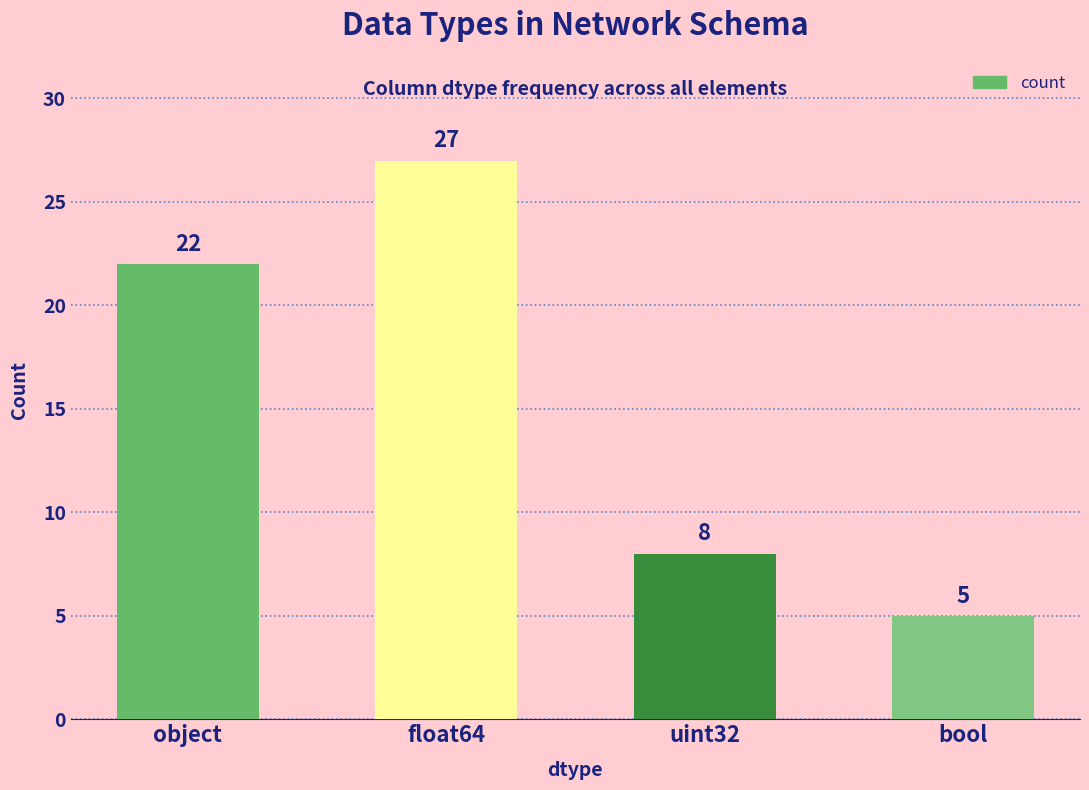

Reading right to left, what are all the values shown in this chart?

5	8	27	22